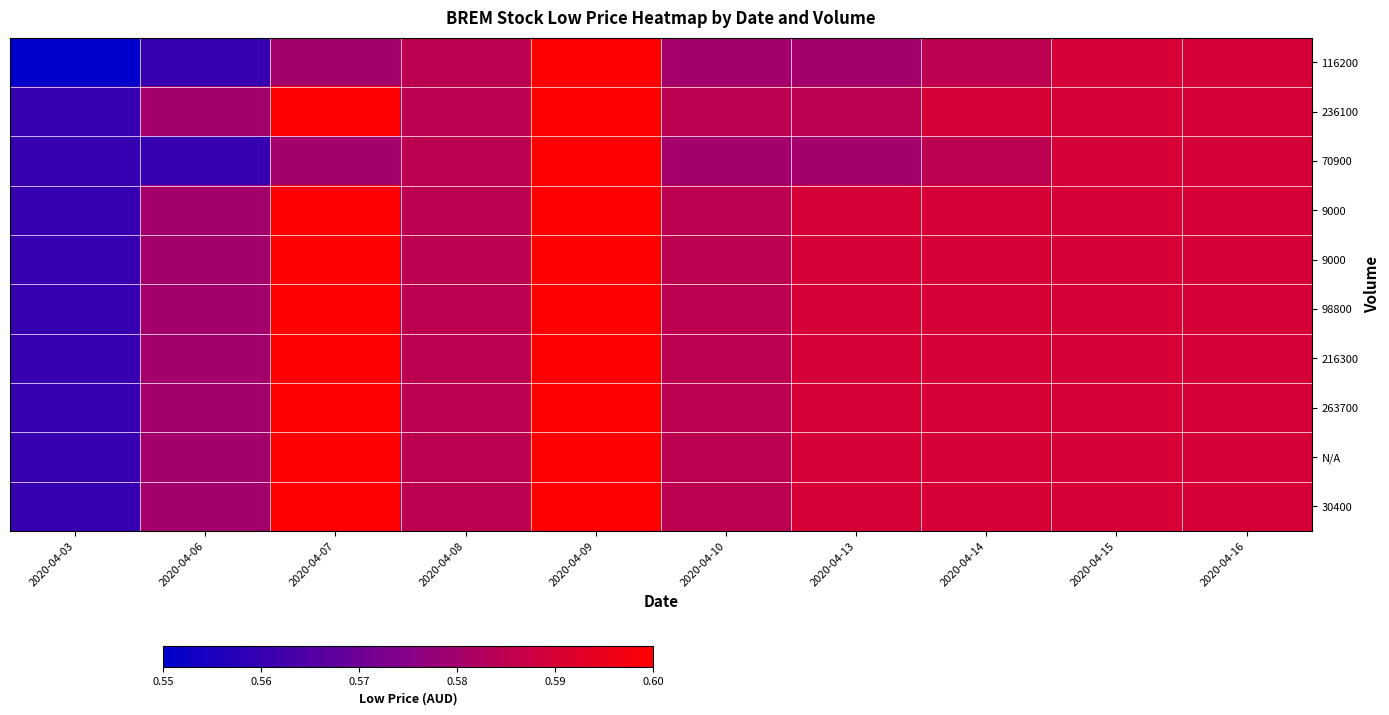

At which category is the sum across all series the highest?

2020-04-09